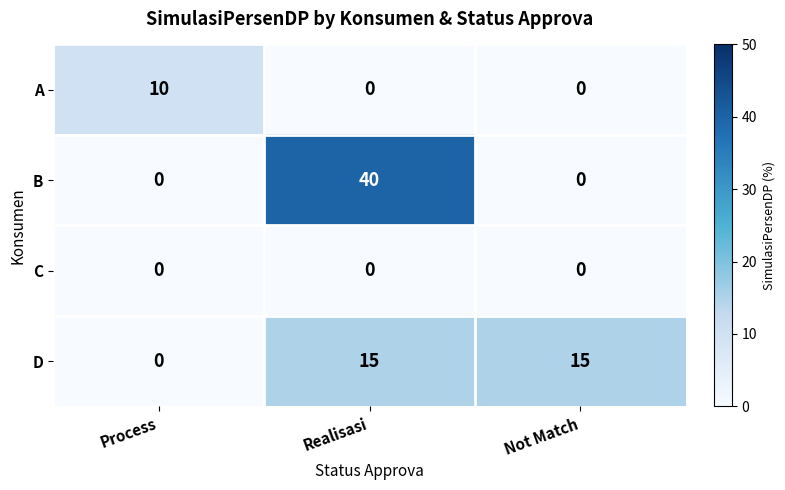

Reading left to right, transcribe all the data shown in this chart.

A: Process=10	Realisasi=0	Not Match=0
B: Process=0	Realisasi=40	Not Match=0
C: Process=0	Realisasi=0	Not Match=0
D: Process=0	Realisasi=15	Not Match=15